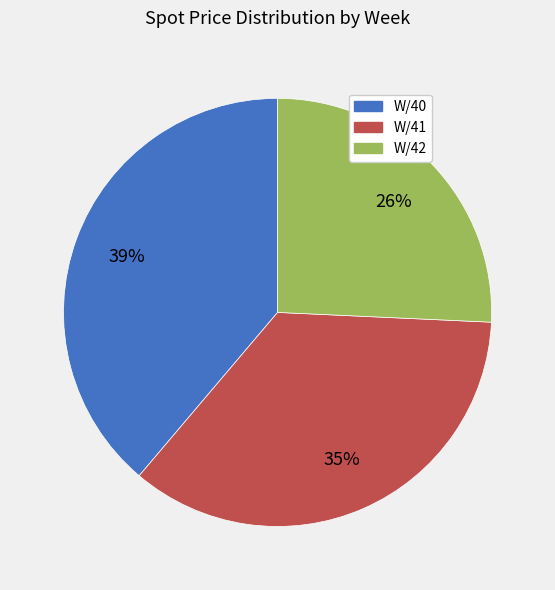

Is W/41 the majority of the pie?

No